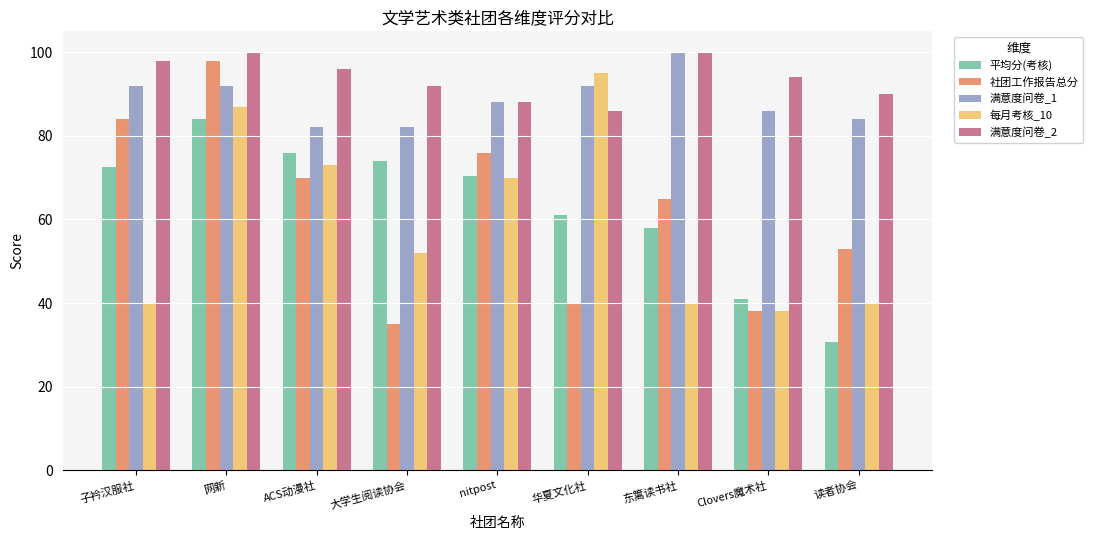

What position from the right is 子衿汉服社?

9